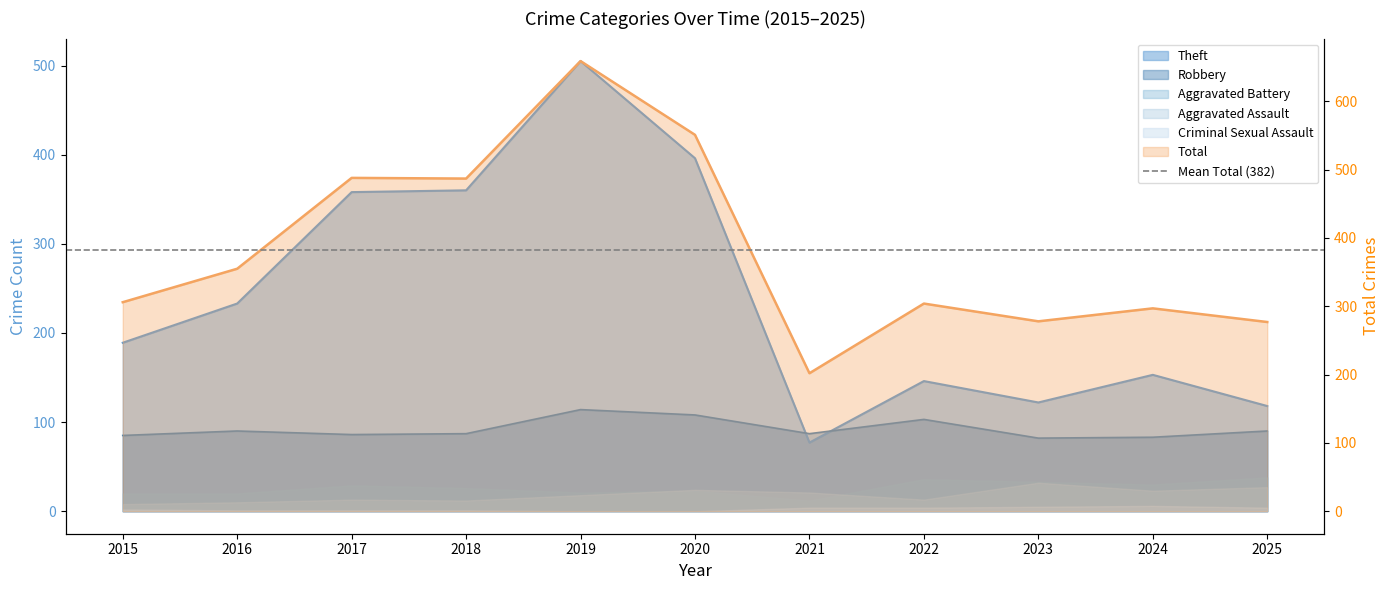

What is the difference between the Total values at 2024 and 2023?

19